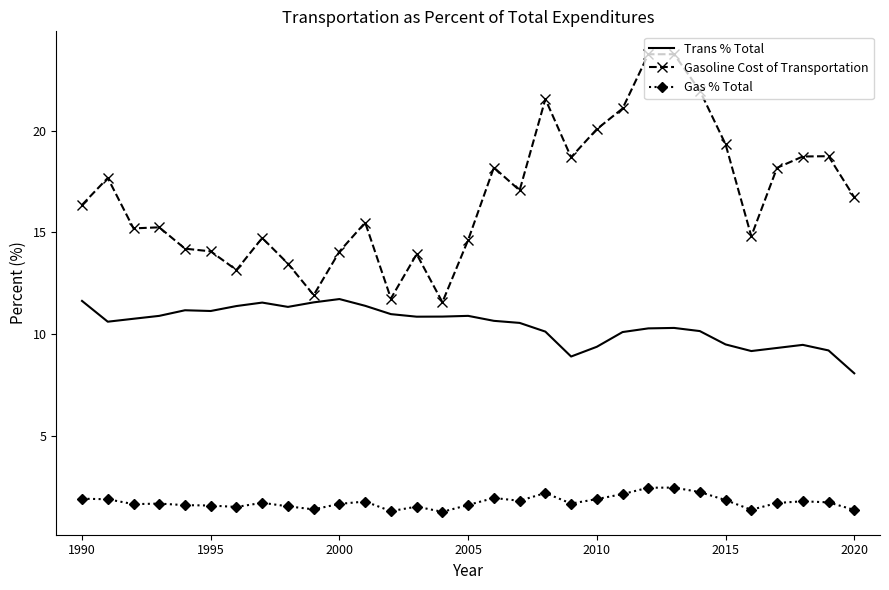

What is the sum of all Trans % Total values?

323.8